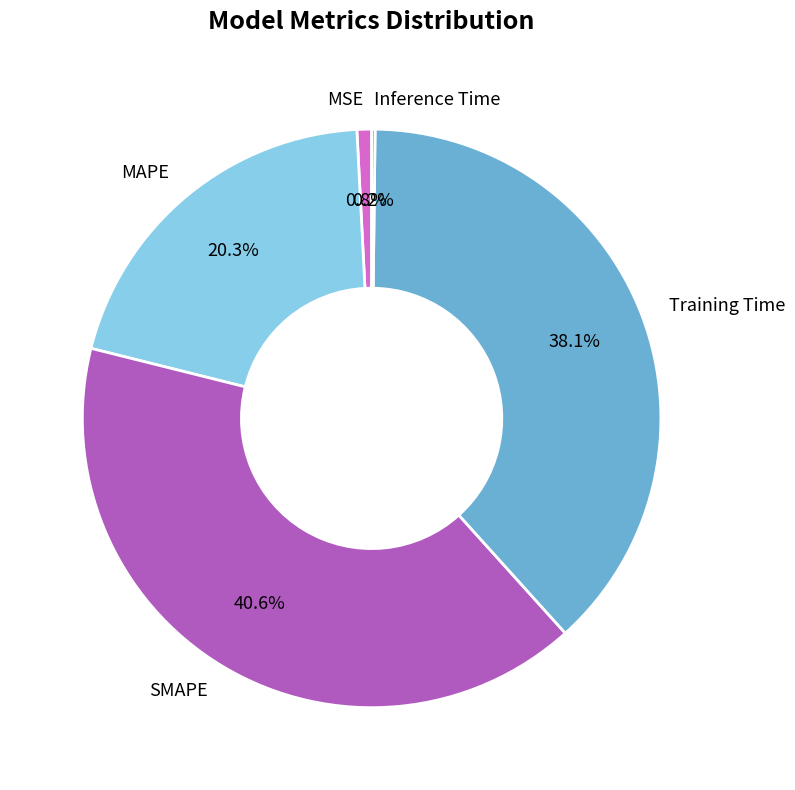

What portion of the pie excludes MAPE?

79.7%